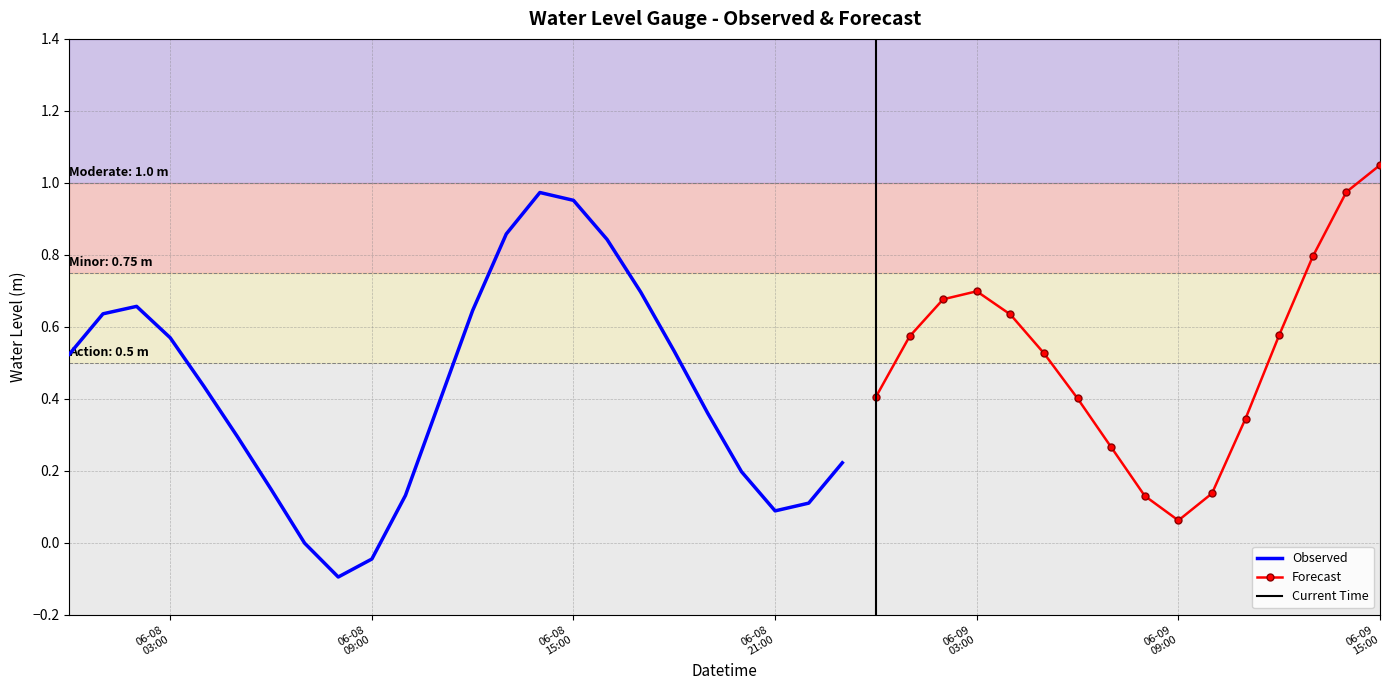

What is the approximate value at 2023-06-08 00:00:00?

0.5